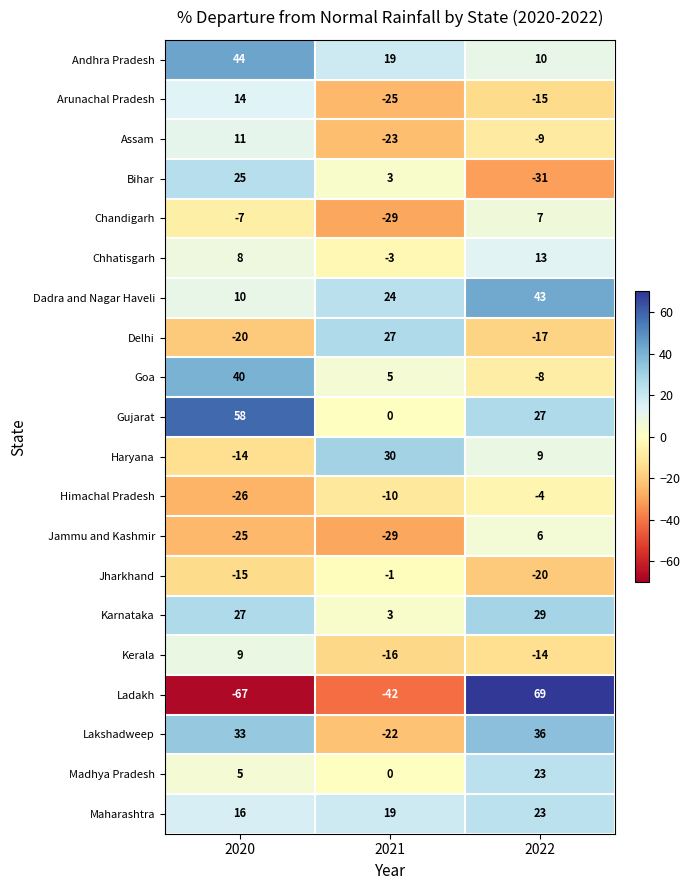

Read the Andhra Pradesh value at 2021, to the nearest 5.

20